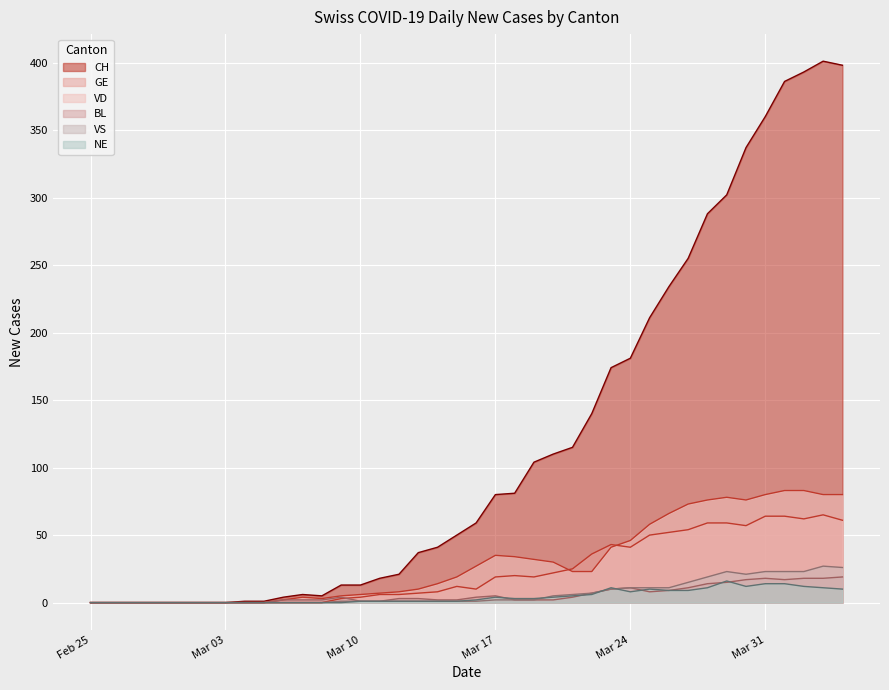

What is the average value of the GE series?

23